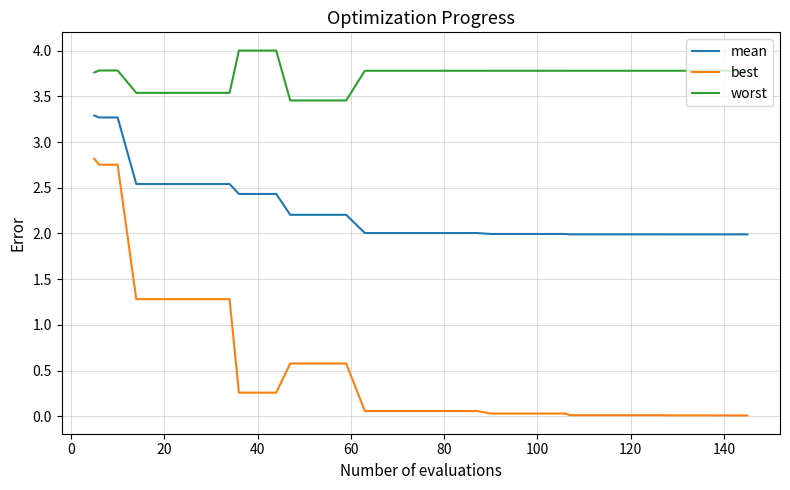

Which series has the largest total across all categories?

worst